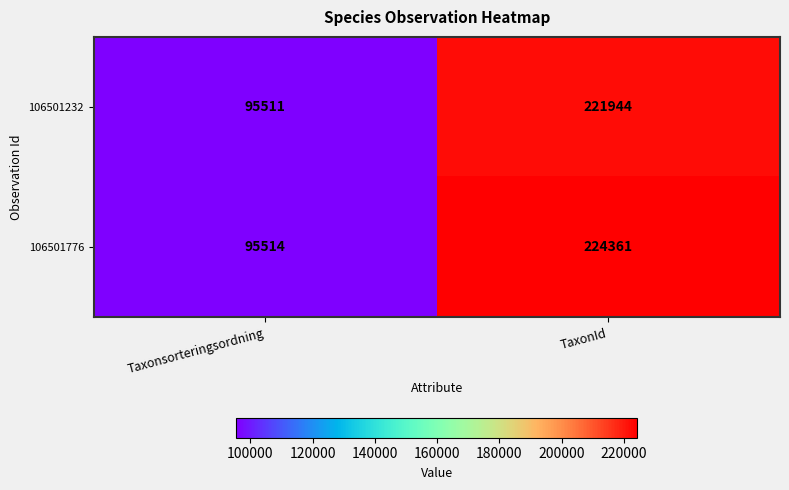

What is the maximum value shown in the chart?

224361